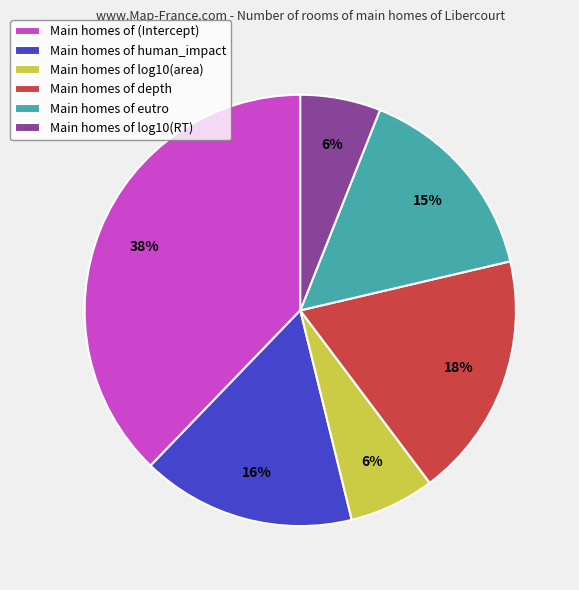

Is there any slice that represents more than half of the pie?

No